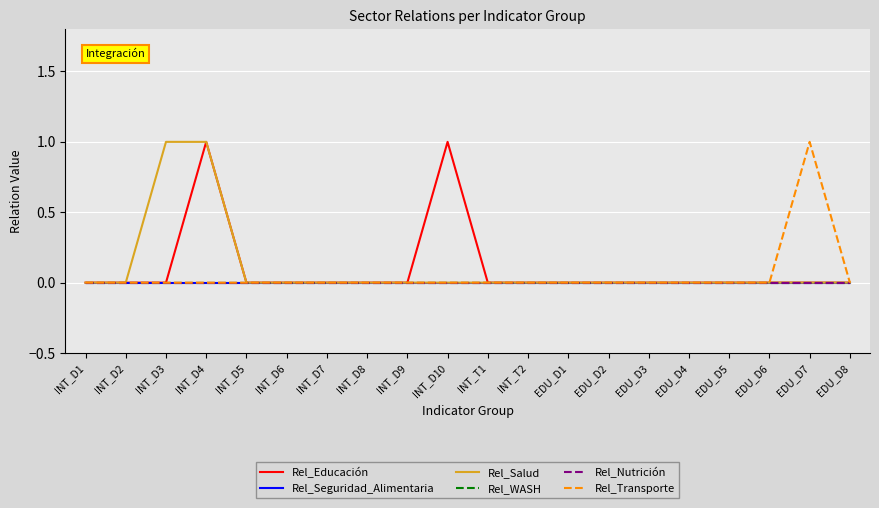

True or false: Rel_Transporte and Rel_Educación cross at least once.

False